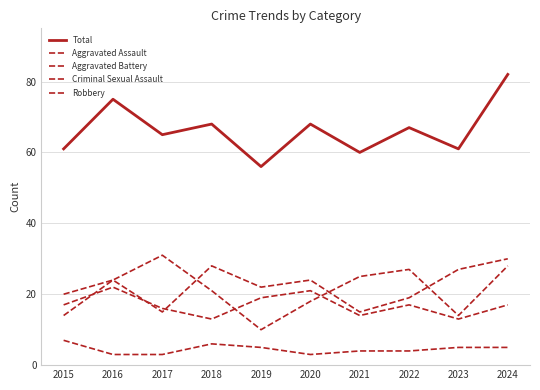

How many categories are shown in the chart?

10